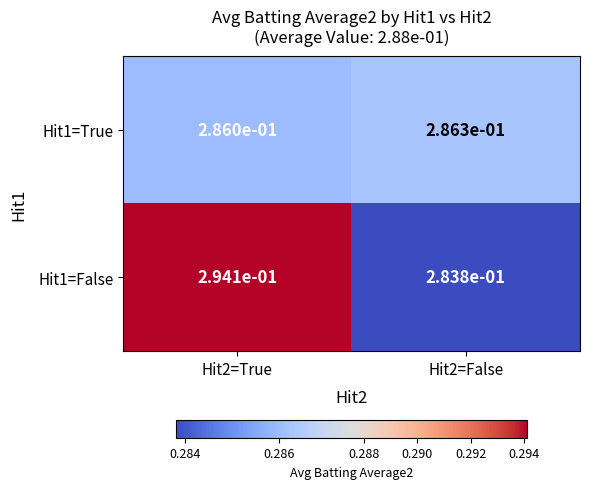

The Hit1=False series shows 0.1 at Hit2=False. True or false?

False